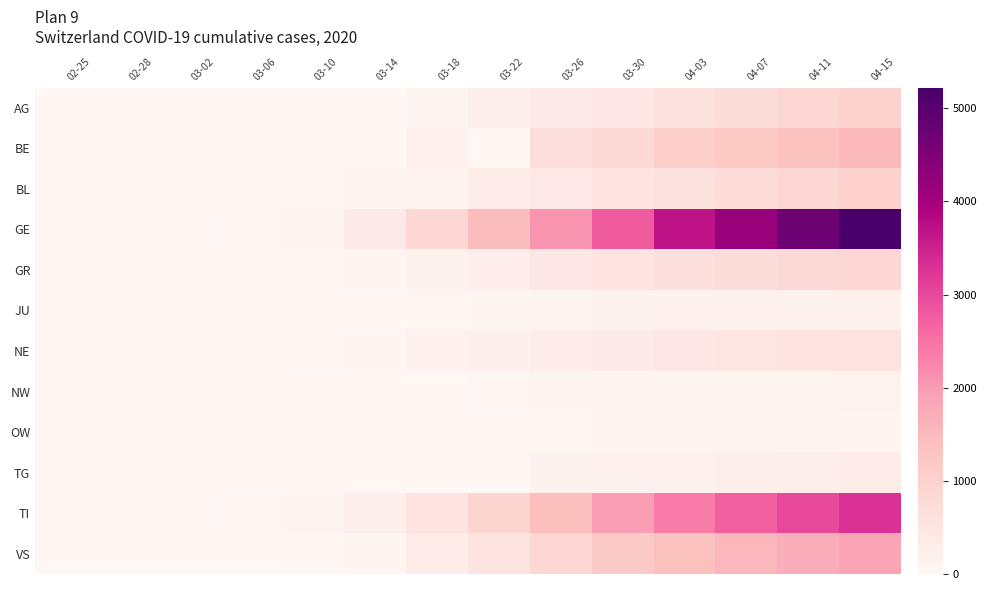

At which category is the sum across all series the highest?

04-15